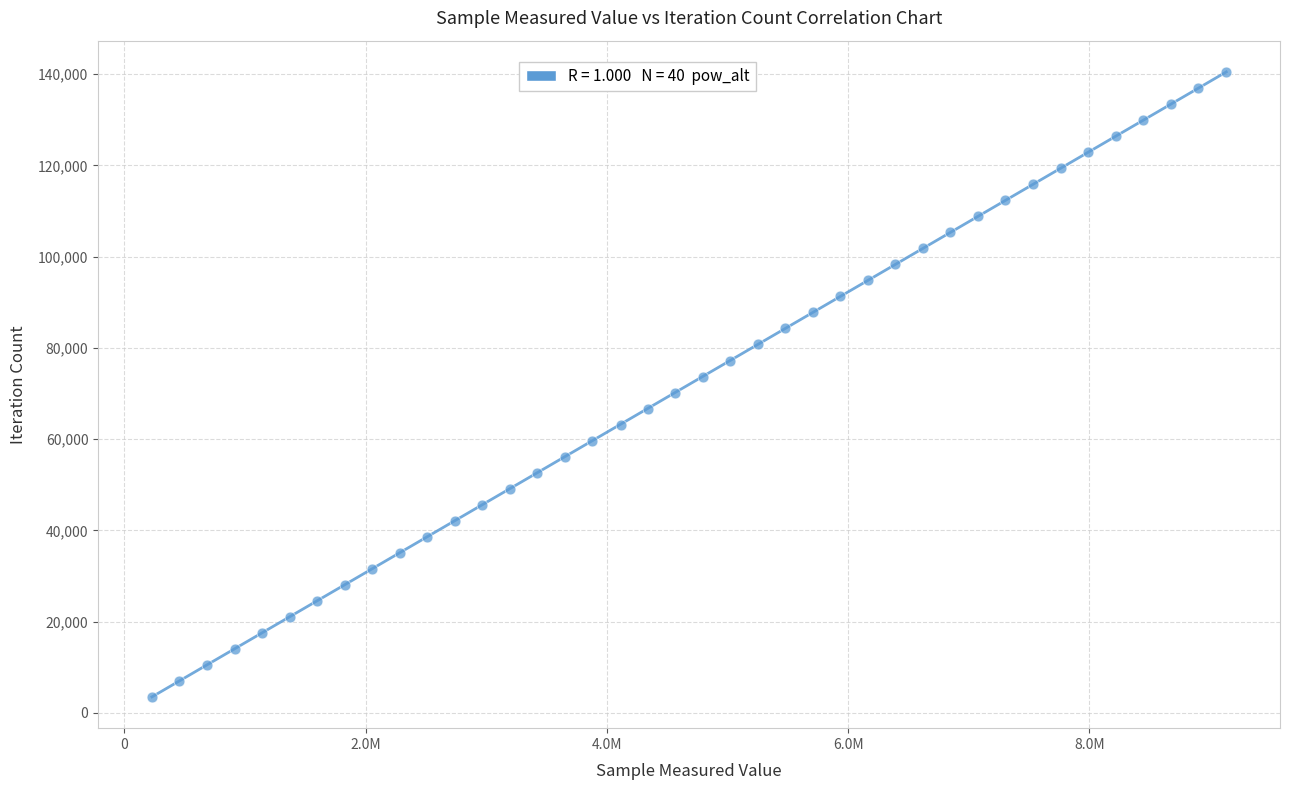

What is the range of Y values (max minus min)?

136929